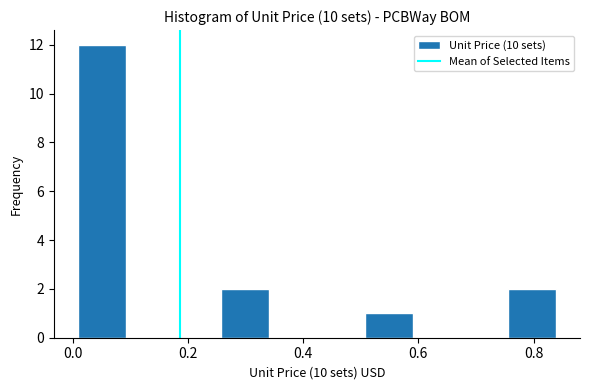

How tall is the bar that spans 0.00 to 0.10 on the x-axis? Neither the bar edges nor the heights are printed on the chart, so give them approximately, as read against the axes.

12